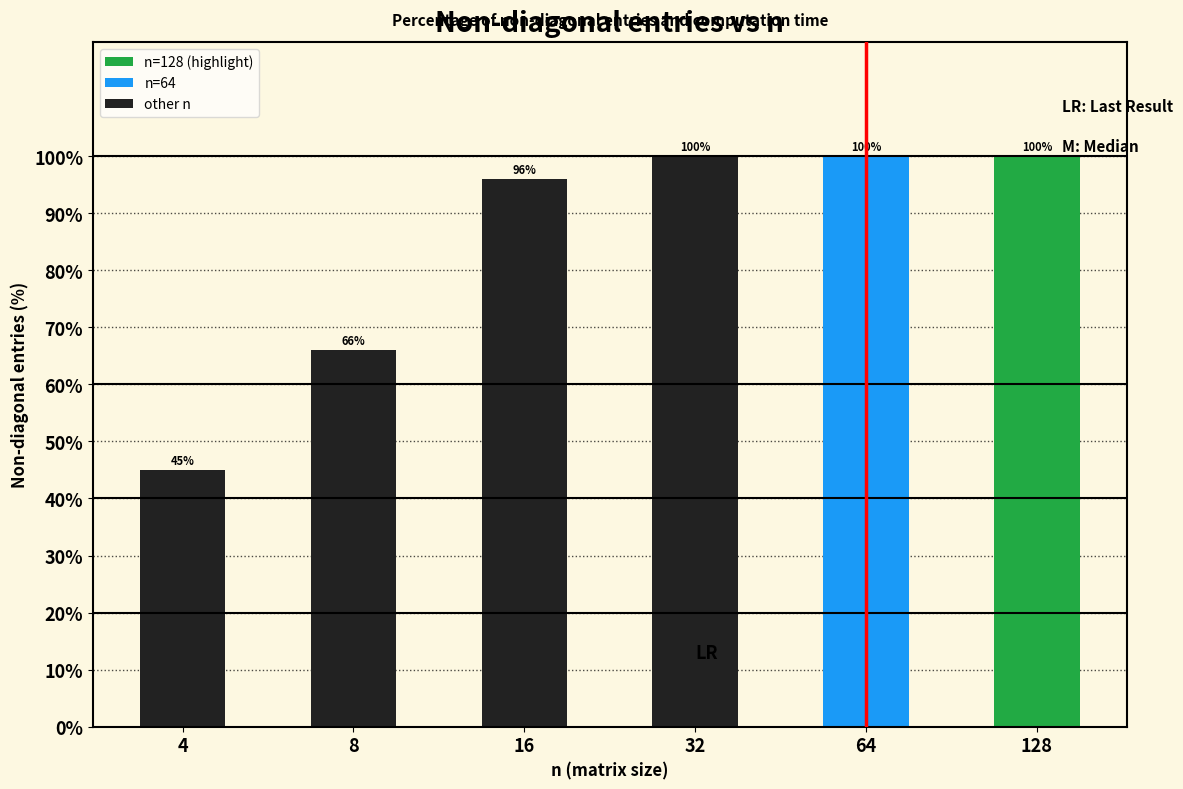

At which category does the chart reach its minimum across all series?

4